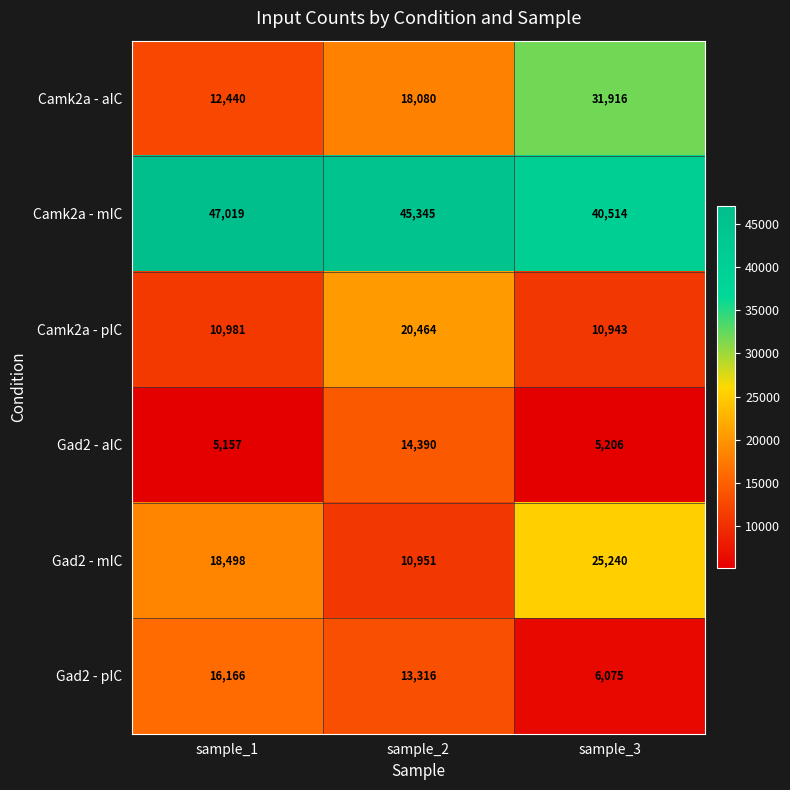

Reading left to right, what are all the values shown in this chart?

Camk2a - aIC: sample_1=12440	sample_2=18080	sample_3=31916
Camk2a - mIC: sample_1=47019	sample_2=45345	sample_3=40514
Camk2a - pIC: sample_1=10981	sample_2=20464	sample_3=10943
Gad2 - aIC: sample_1=5157	sample_2=14390	sample_3=5206
Gad2 - mIC: sample_1=18498	sample_2=10951	sample_3=25240
Gad2 - pIC: sample_1=16166	sample_2=13316	sample_3=6075